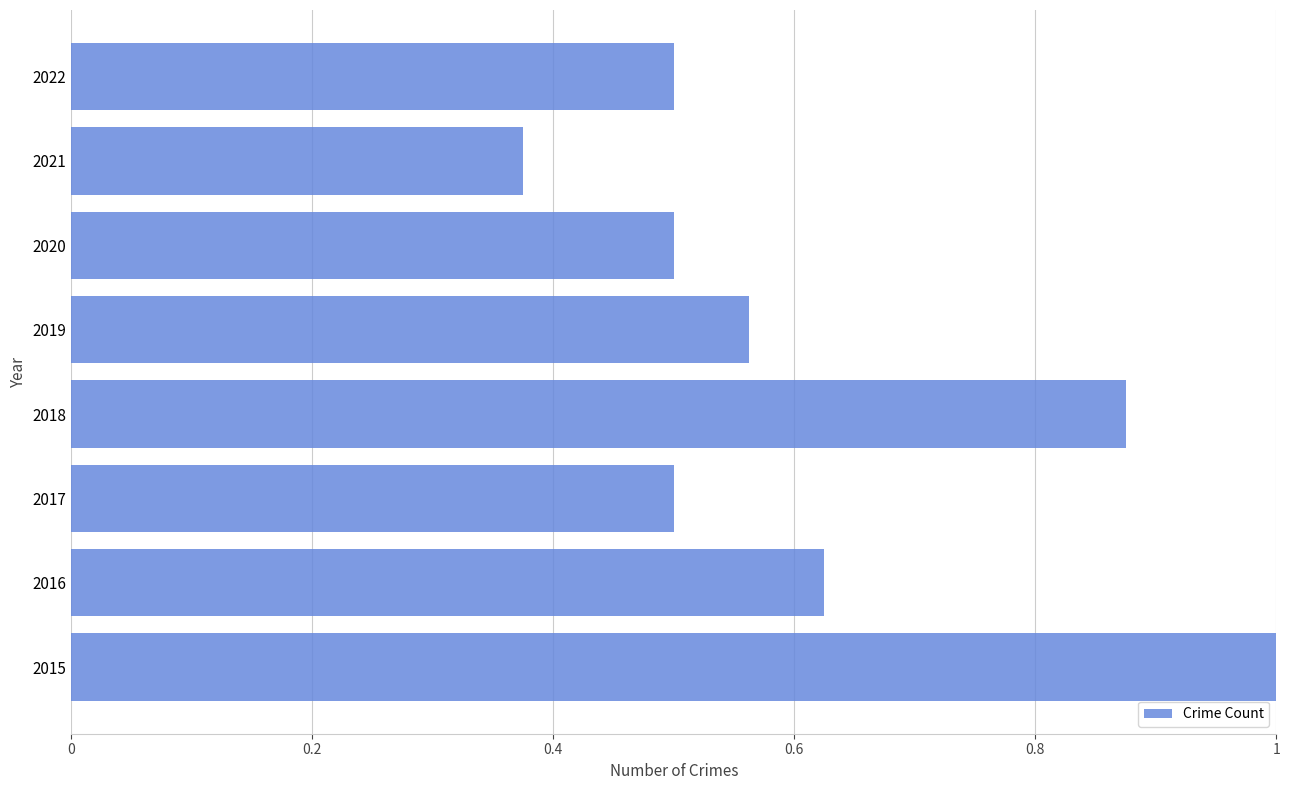

What is the change in value from 2015 to 2016?

-0.4